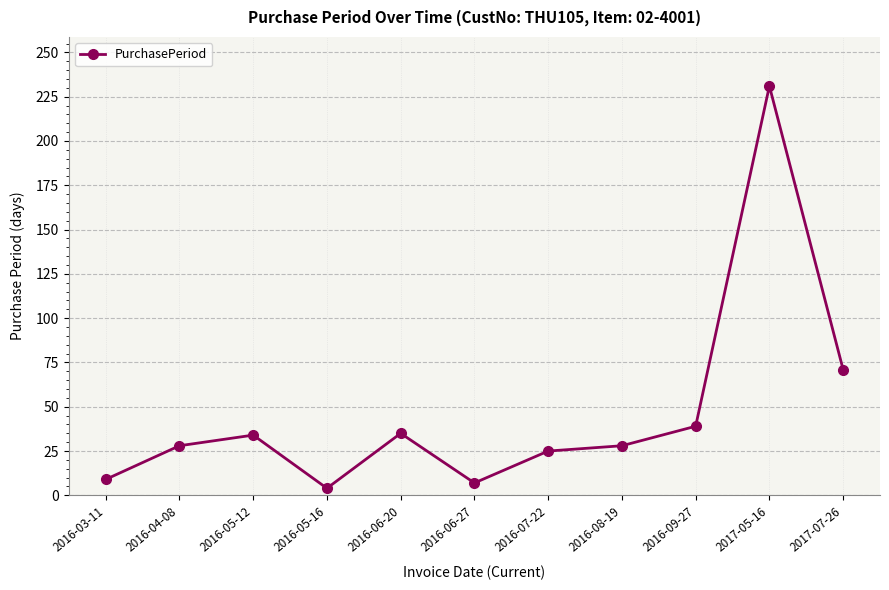

What is the difference between the maximum and second lowest values?

224